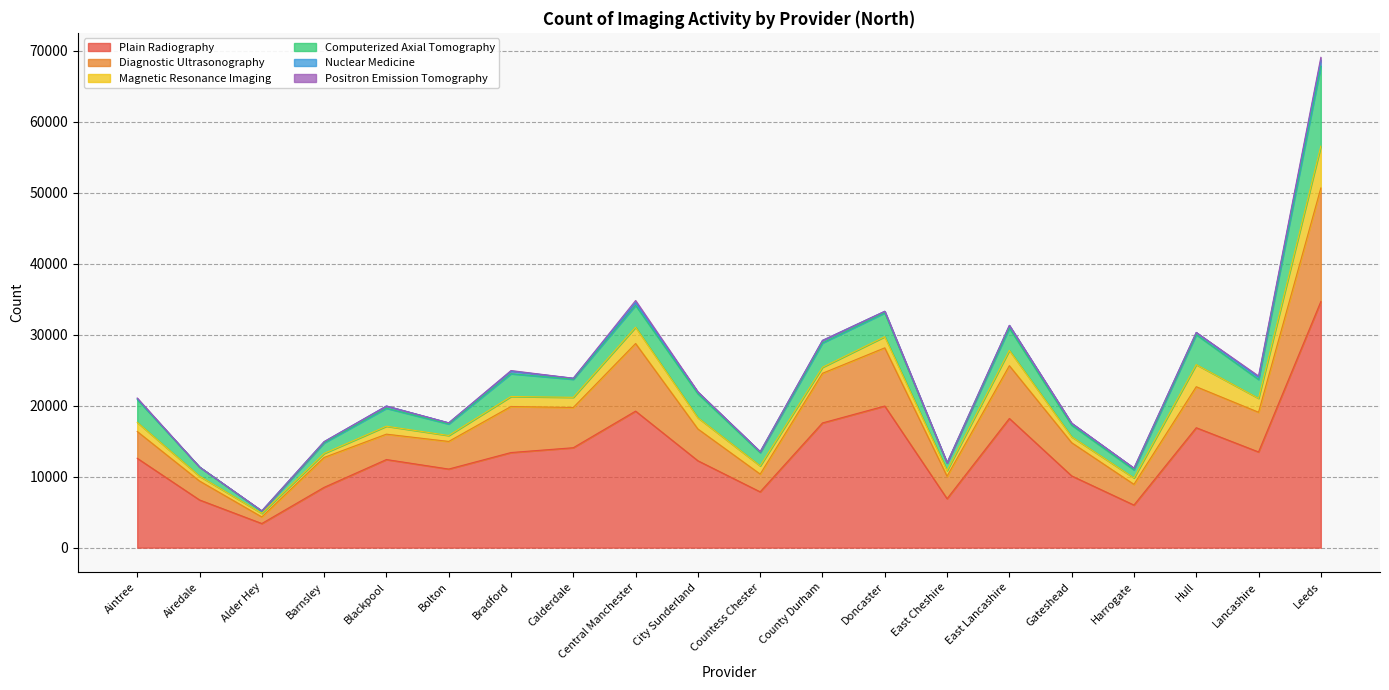

The Computerized Axial Tomography series shows 3130 at East Lancashire. True or false?

True